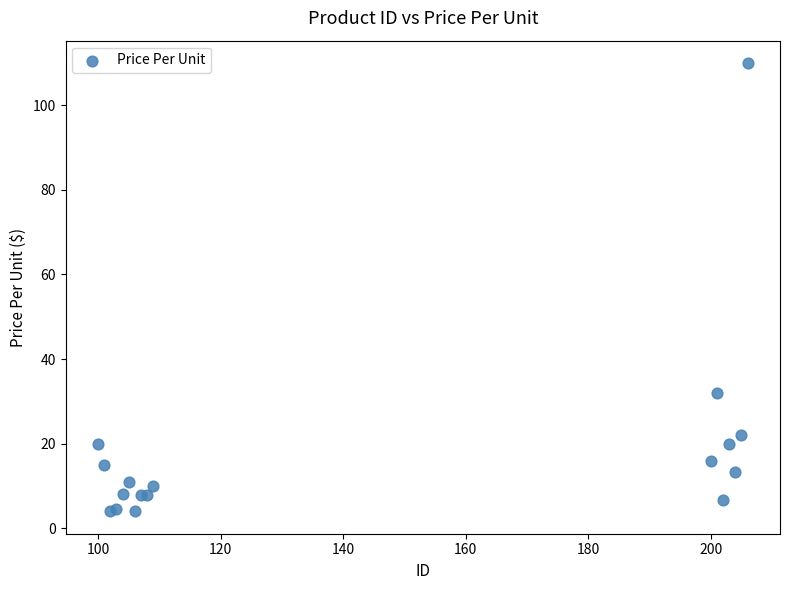

What Y value in the scatter plot is closest to 56?

32.0